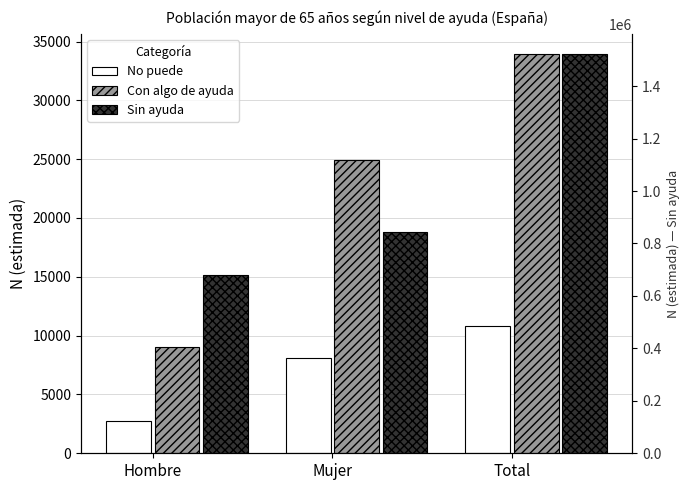

Which category has the highest value in the Sin ayuda series?

Total